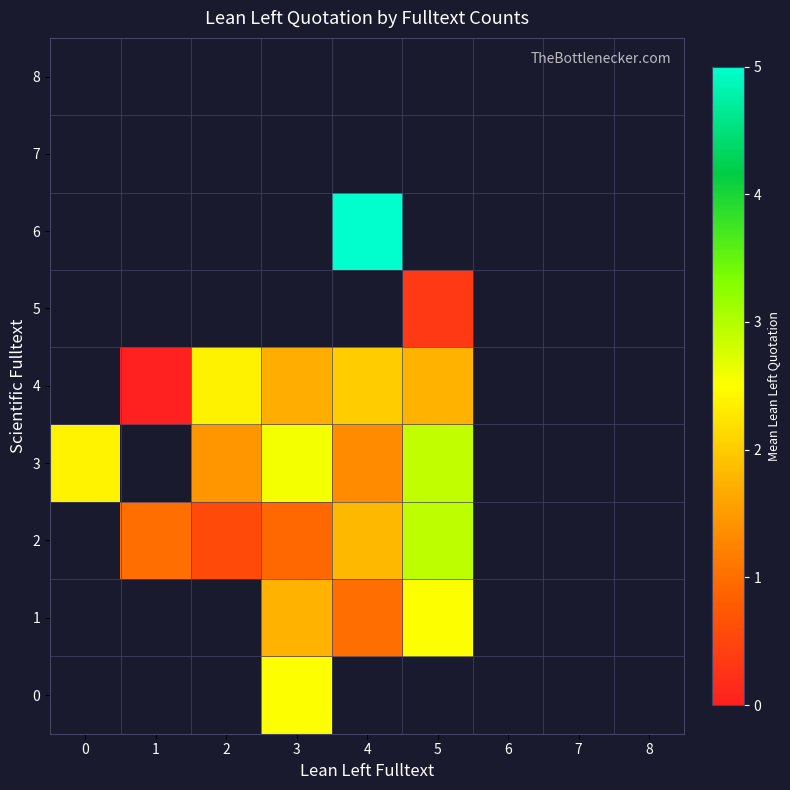

How many values in 5 are above zero?

1